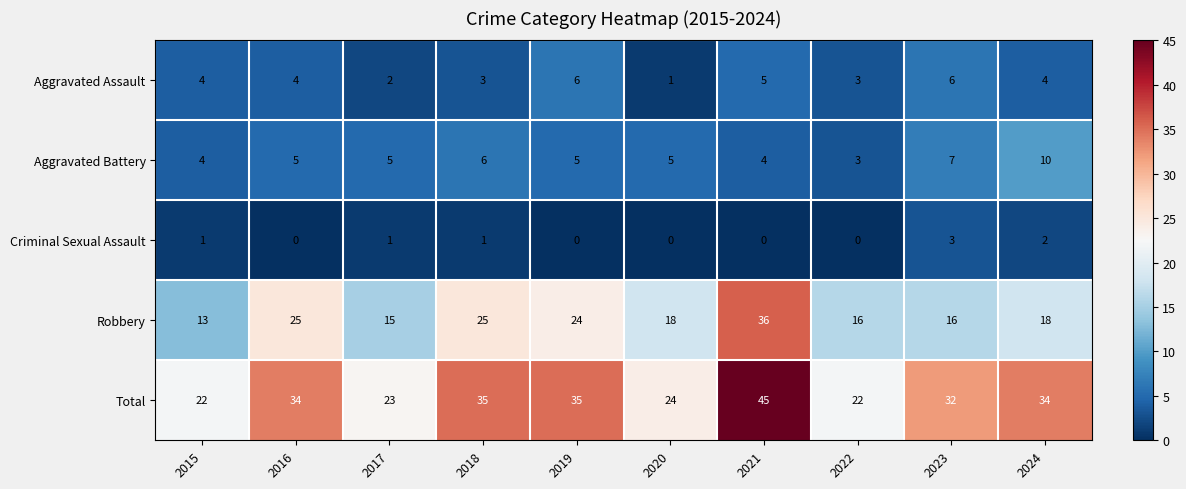

Is the value of Robbery at 2021 greater than the value of Aggravated Battery at 2020?

Yes